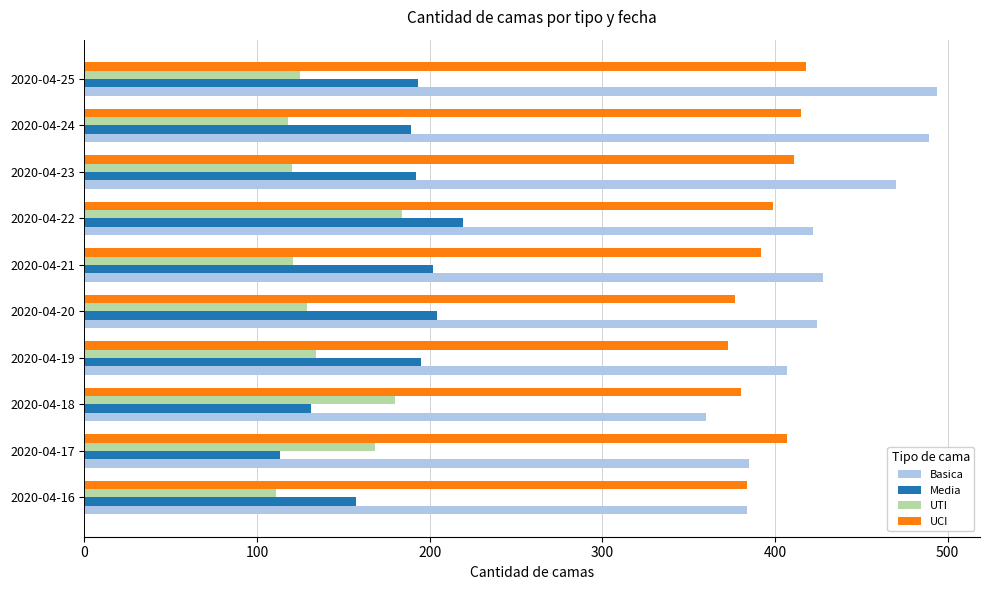

Rank the series by their maximum value, from highest to lowest.

Basica, UCI, Media, UTI